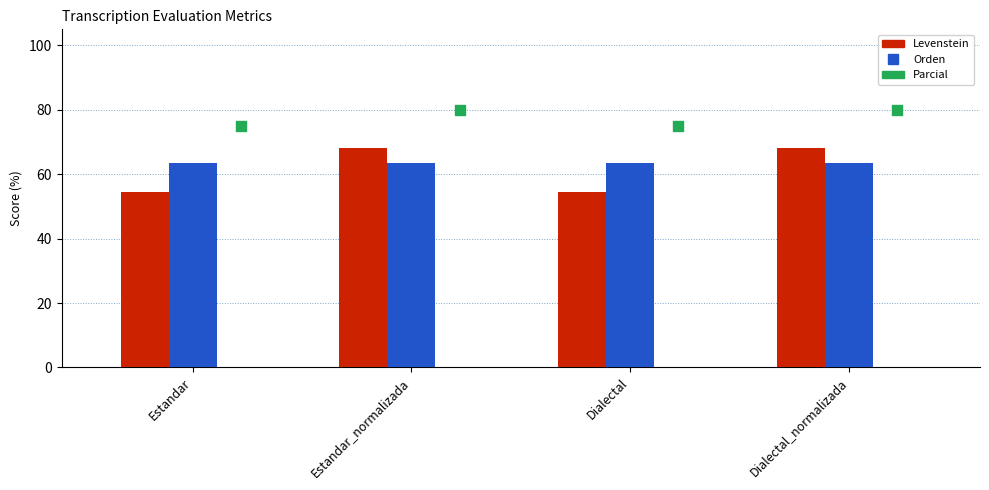

Is the value of Parcial at Dialectal greater than the value of Orden at Dialectal_normalizada?

Yes